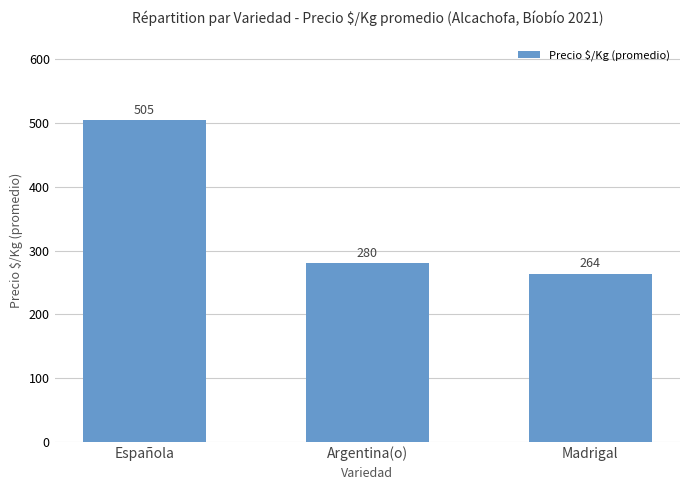

Are the bars grouped side by side (vs. stacked)?

No